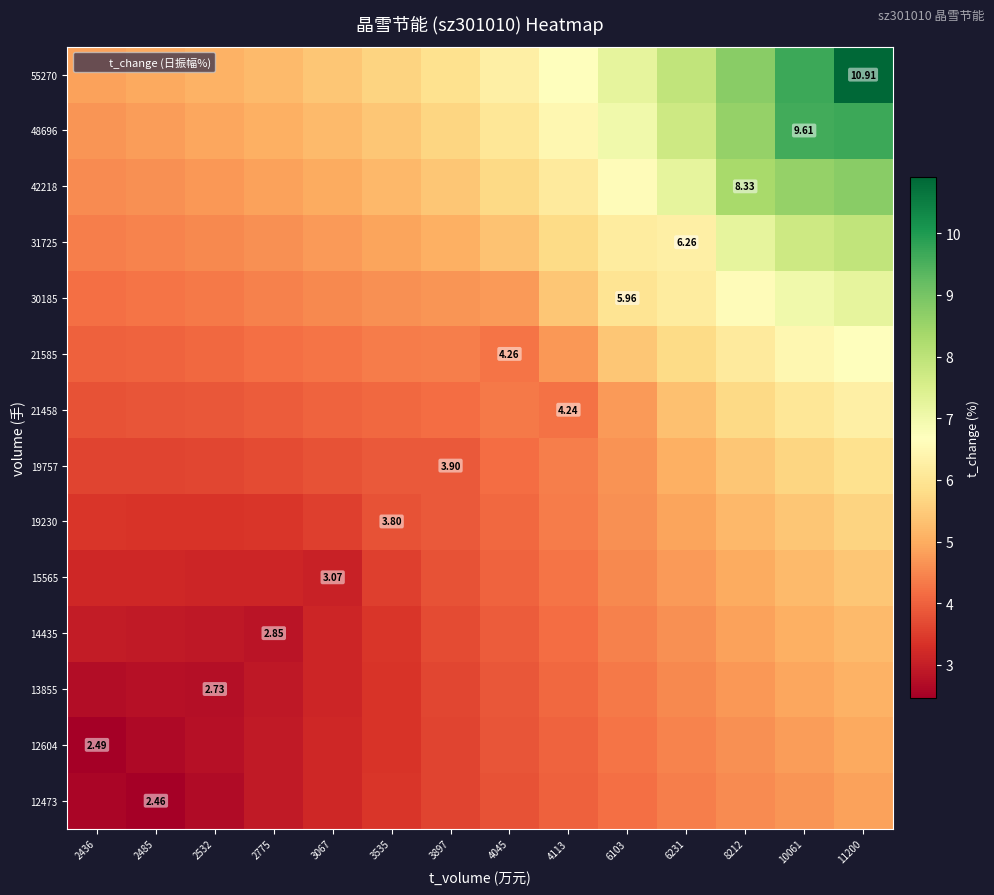

Which has a higher value, 3897 or 6231?

6231